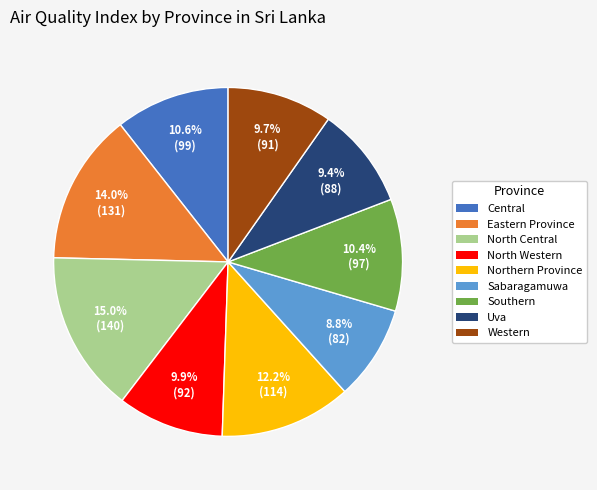

What is the ratio of the value at Central to the value at North Central?

0.7